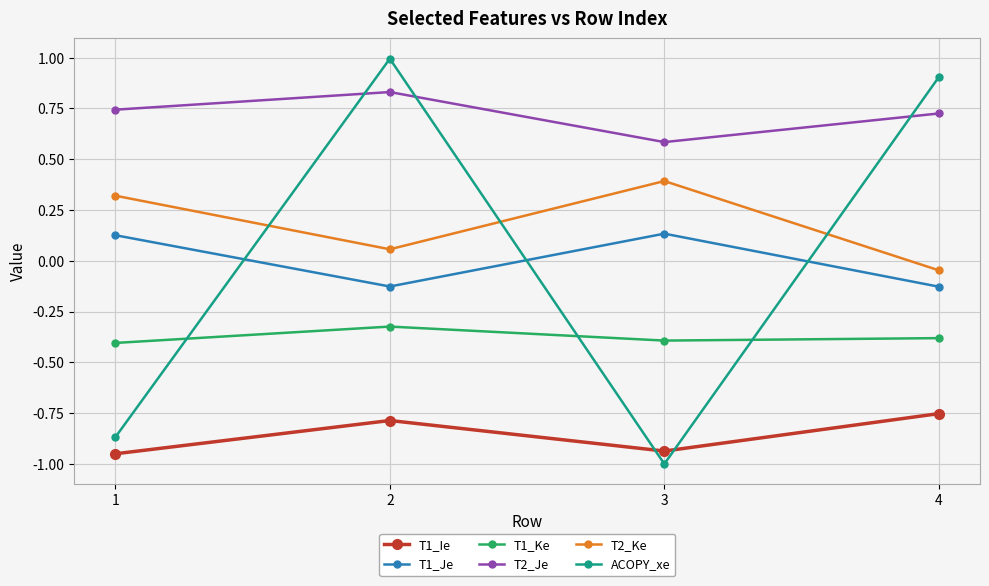

True or false: T2_Je and T2_Ke intersect in this chart.

False